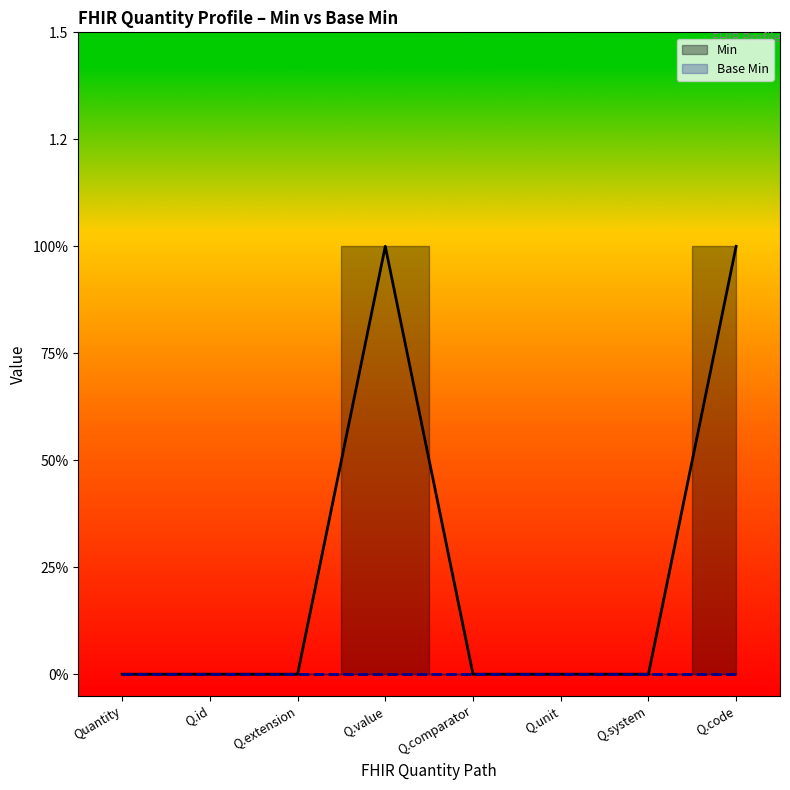

What is the highest value of the Min series?

1